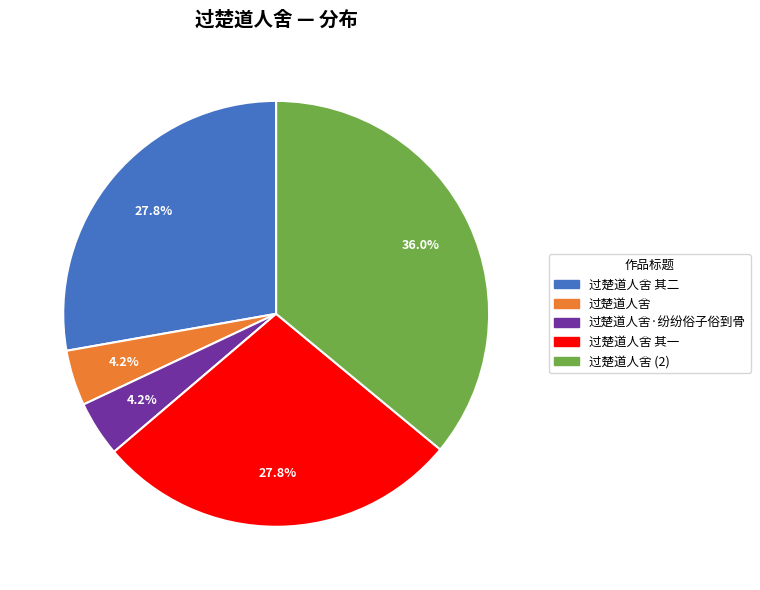

True or false: 过楚道人舍 其一 accounts for 28% of the total.

True